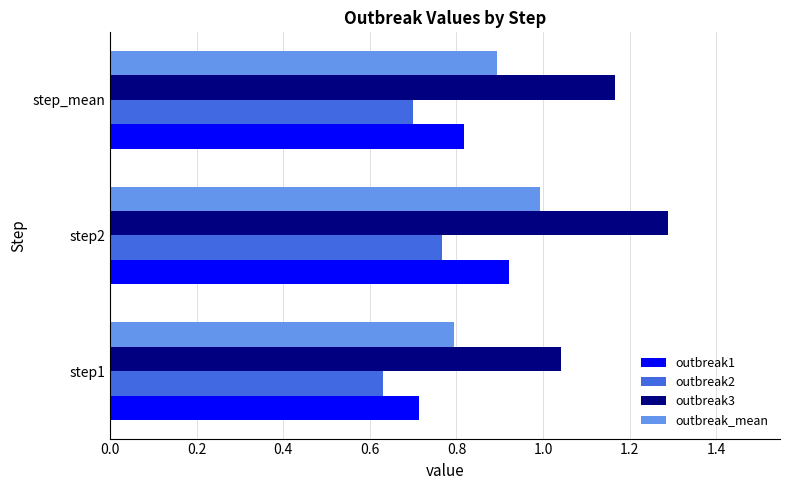

Which category has the highest value across all series?

step2